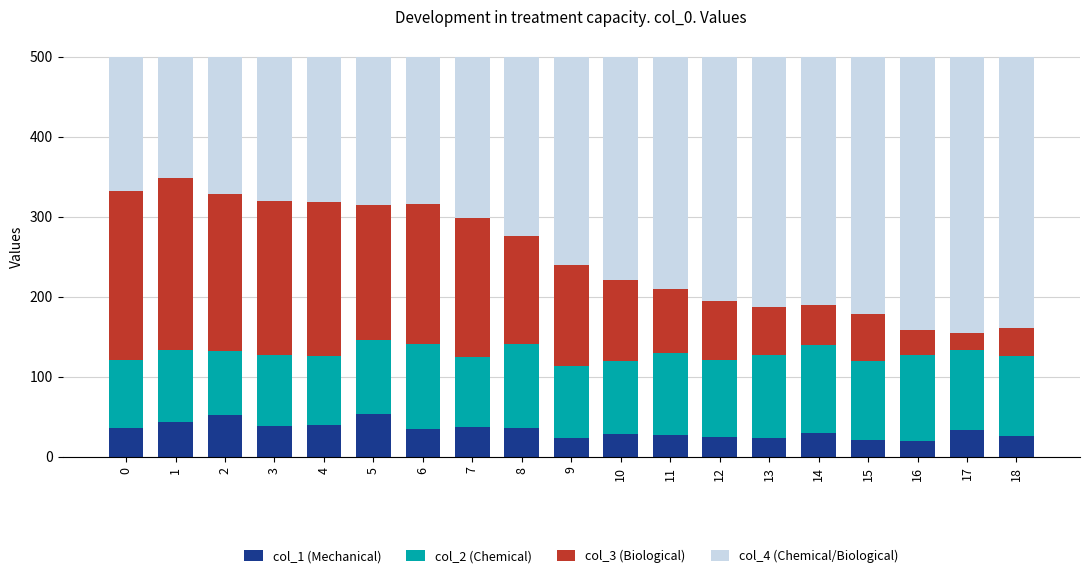

What is the highest value of the col_1 (Mechanical) series?

53